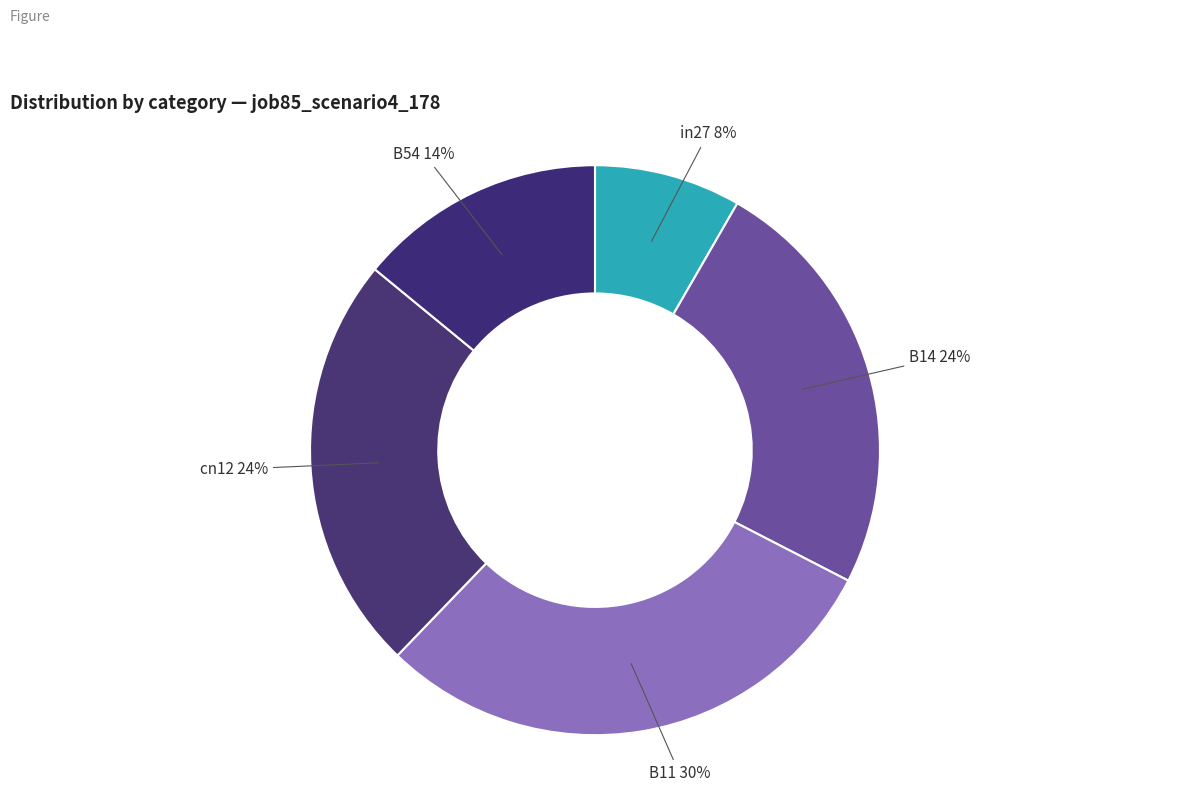

To the nearest percent, what is the average slice percentage?

20%